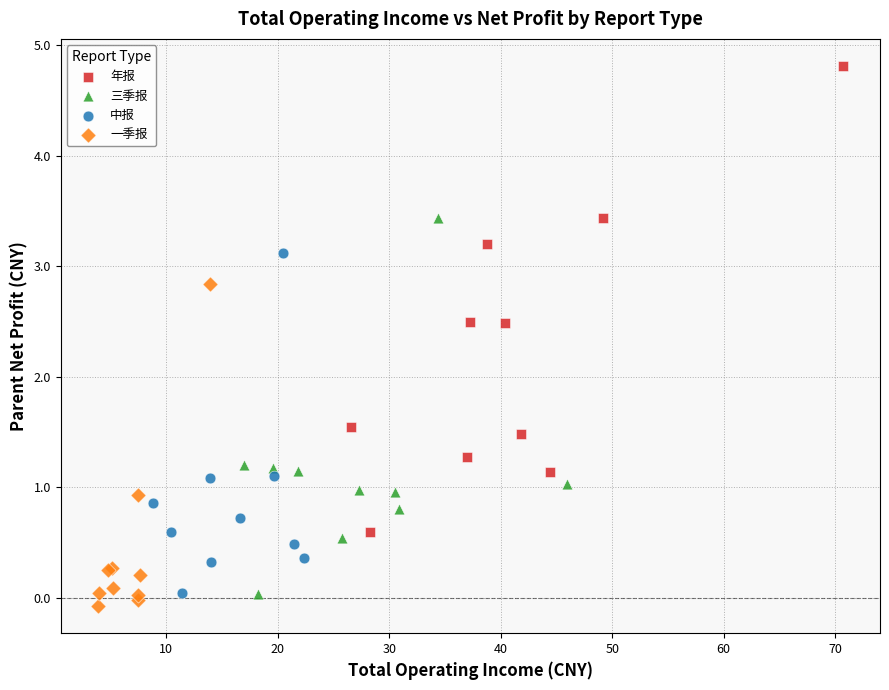

Which series has the largest Y range (max minus min)?

年报